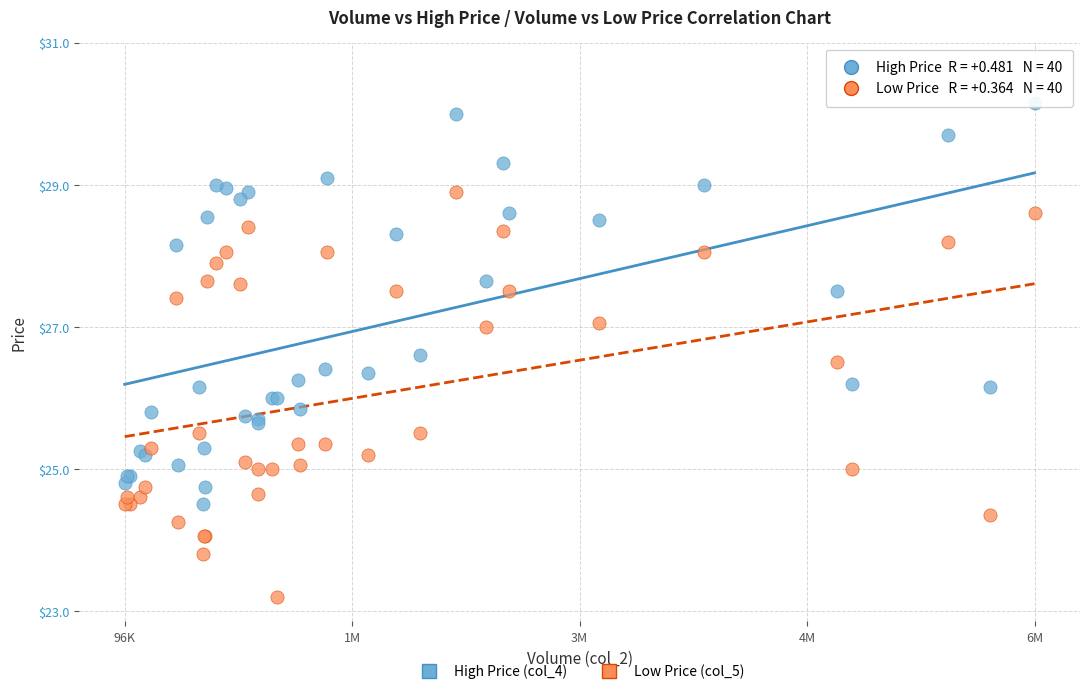

Which series contains the lowest Y value?

Low Price (col_5)